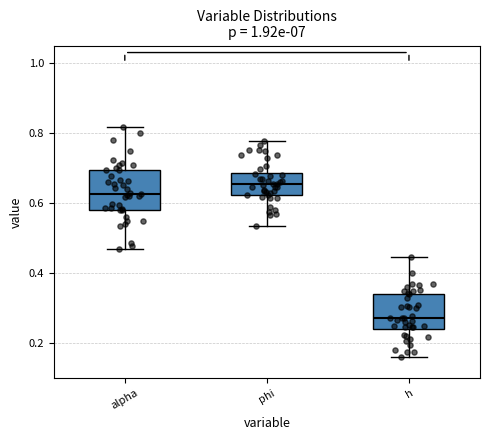

Reading left to right, transcribe this box plot: for each box, give where its median line is, the range the box spans, and where its two whiskers end, as read against the y-axis. The values are not printed on the chart, so give them approximately, as read against the axis.

alpha: median 0.62, box 0.58 to 0.70, whiskers 0.48 to 0.82
phi: median 0.66, box 0.62 to 0.68, whiskers 0.54 to 0.78
h: median 0.28, box 0.24 to 0.34, whiskers 0.16 to 0.44